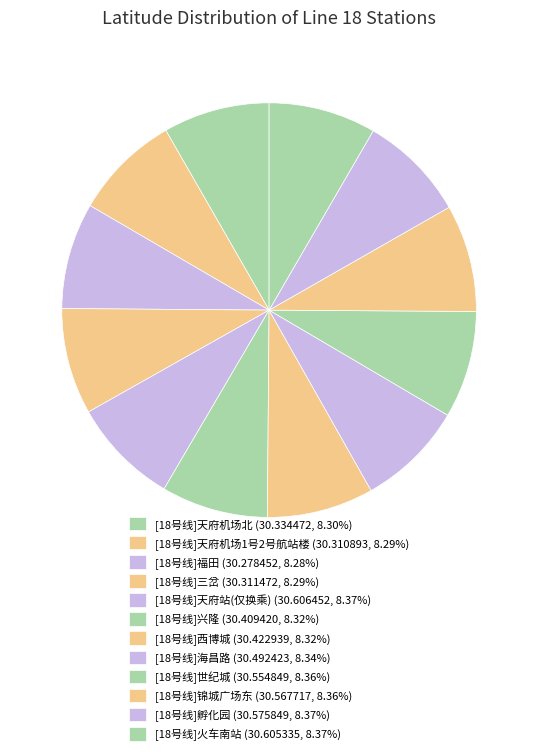

Is there a majority slice in this chart?

No